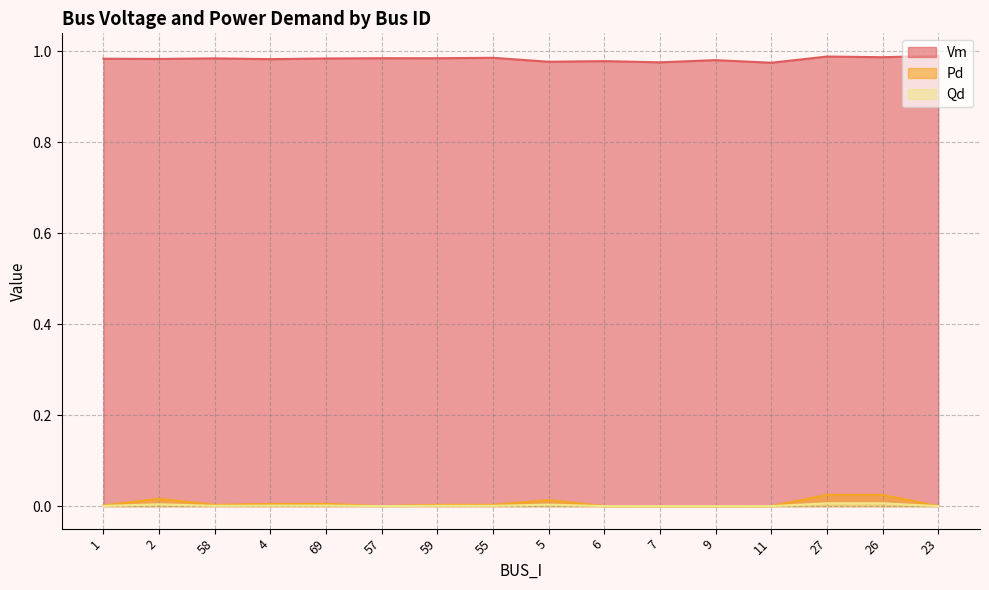

Does the chart have visible grid lines?

Yes